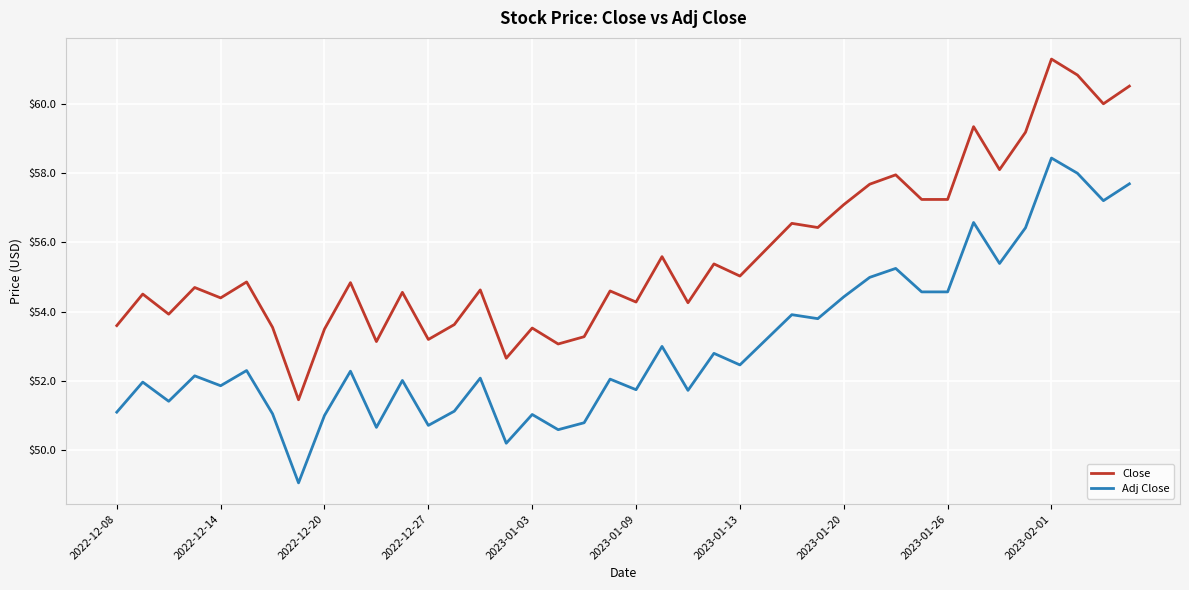

Which series has the largest total across all categories?

Close